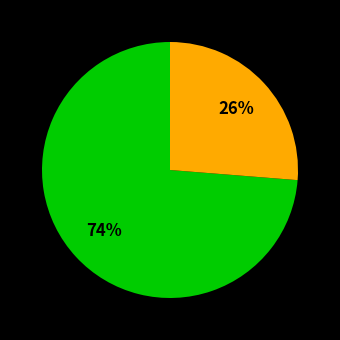

Is there a majority slice in this chart?

Yes